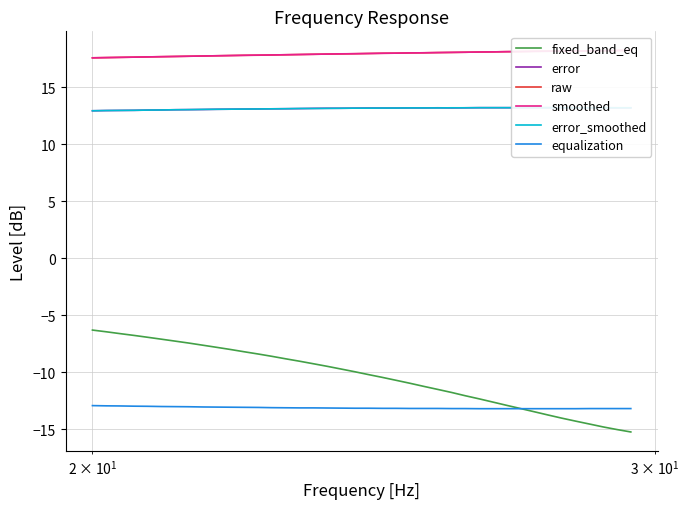

What is the lowest value of the equalization series?

-13.2